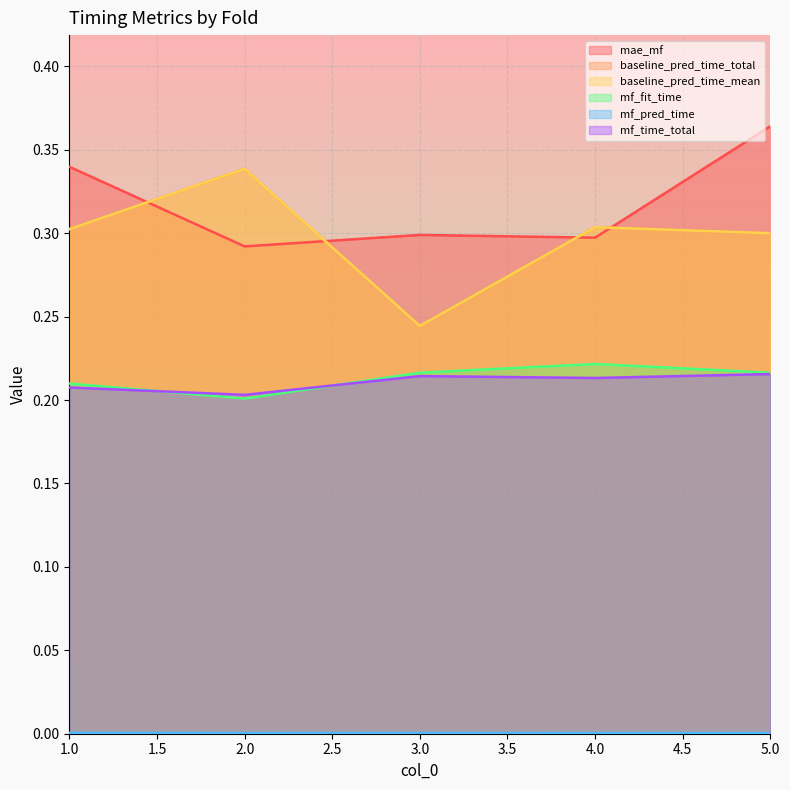

What is the spread (max minus min) of values at 1?

0.3